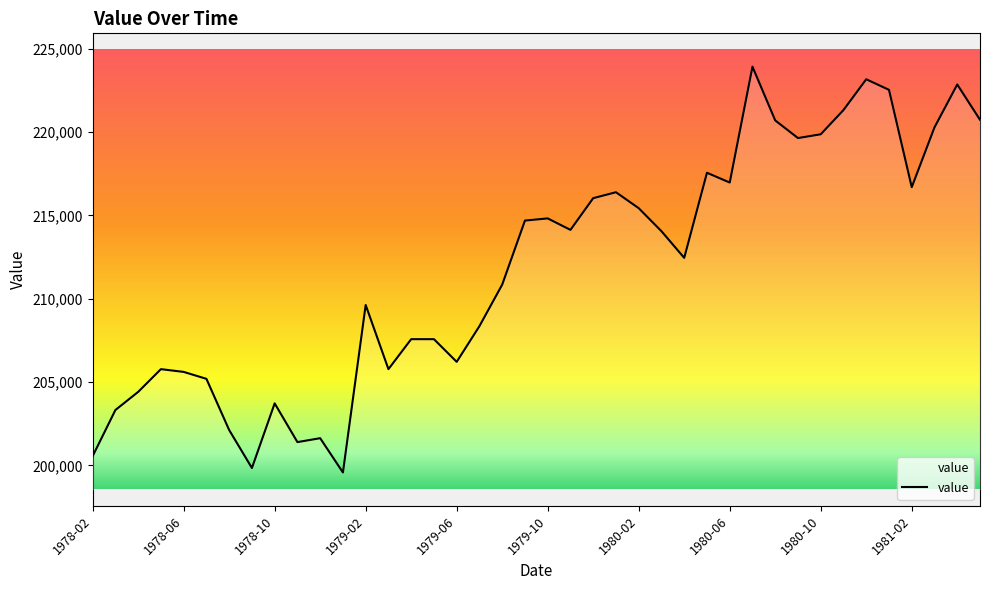

What is the greatest value displayed?

223917